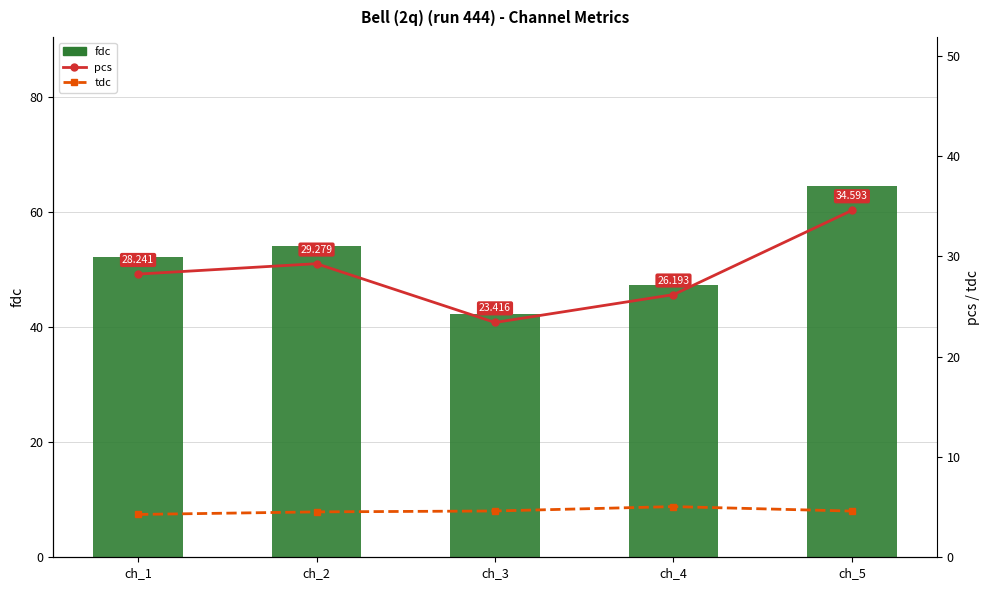

Does the chart contain stacked bars?

No